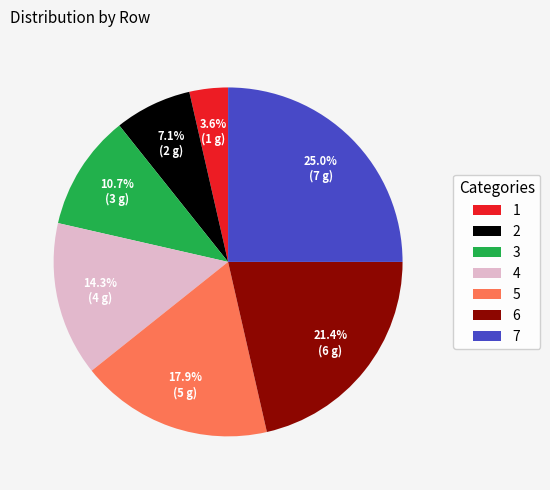

What is the total percentage of 2 and 7?

32.1%